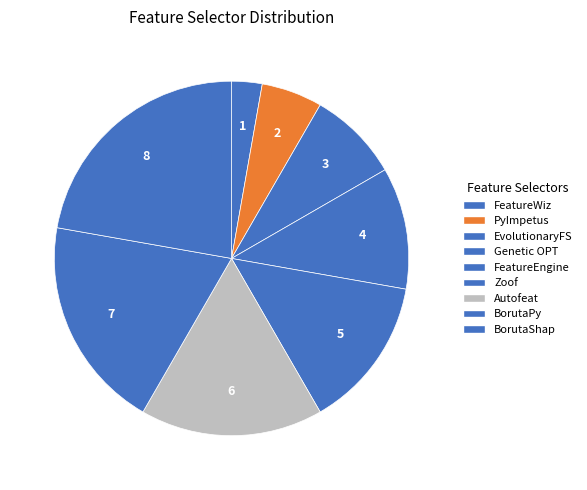

What percentage do FeatureEngine and Autofeat together represent?

27.8%